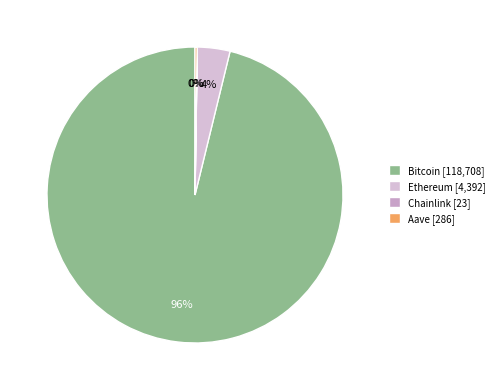

Is it true that Ethereum is 13% of the pie?

False